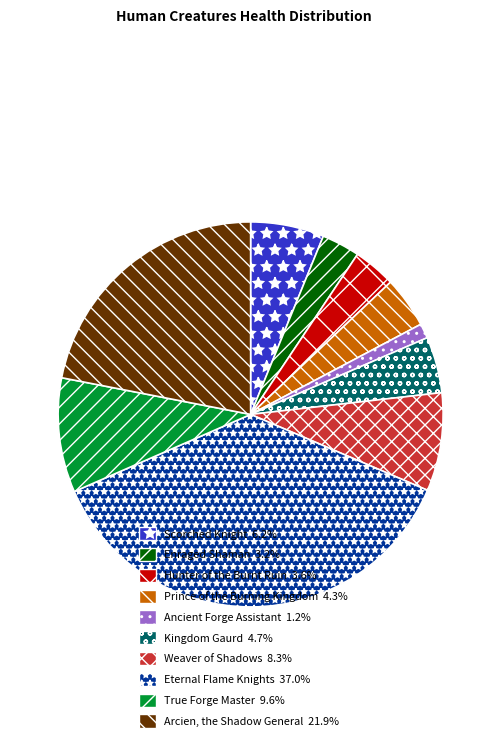

Combined, do Scorched Knight 6.2% and Eternal Flame Knights 37.0% account for over 50%?

No